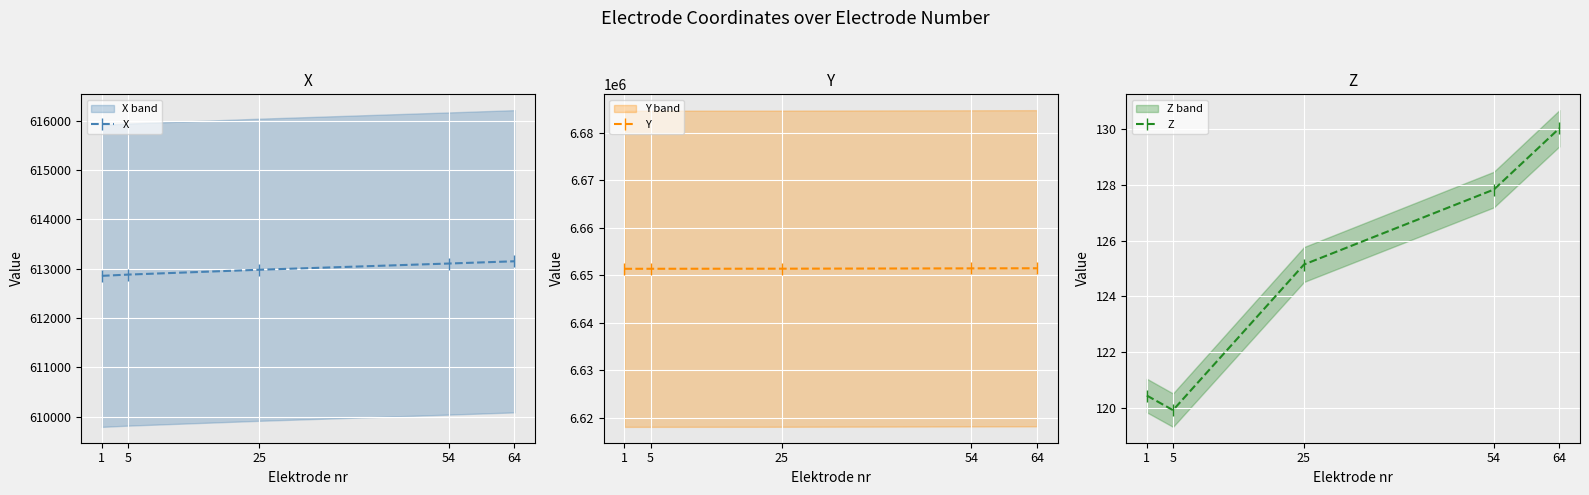

Reading left to right, transcribe all the data shown in this chart.

X: 1=612854.8	5=612880.2	25=612978.4	54=613104.9	64=613150.5
Y: 1=6651333.8	5=6651338.5	25=6651356.2	54=6651422.4	64=6651444.6
Z: 1=120.4	5=119.9	25=125.1	54=127.8	64=130.0